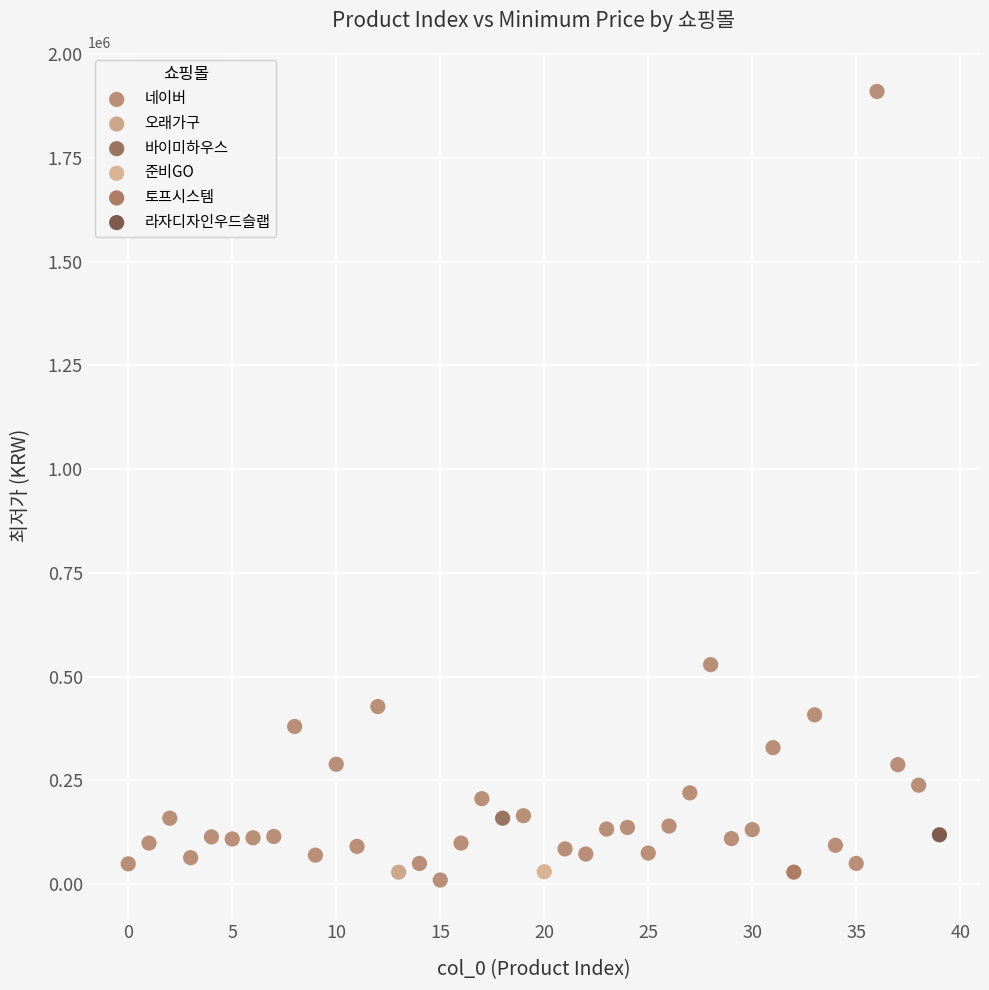

What are all the series names shown in the legend?

네이버, 오래가구, 바이미하우스, 준비GO, 토프시스템, 라자디자인우드슬랩